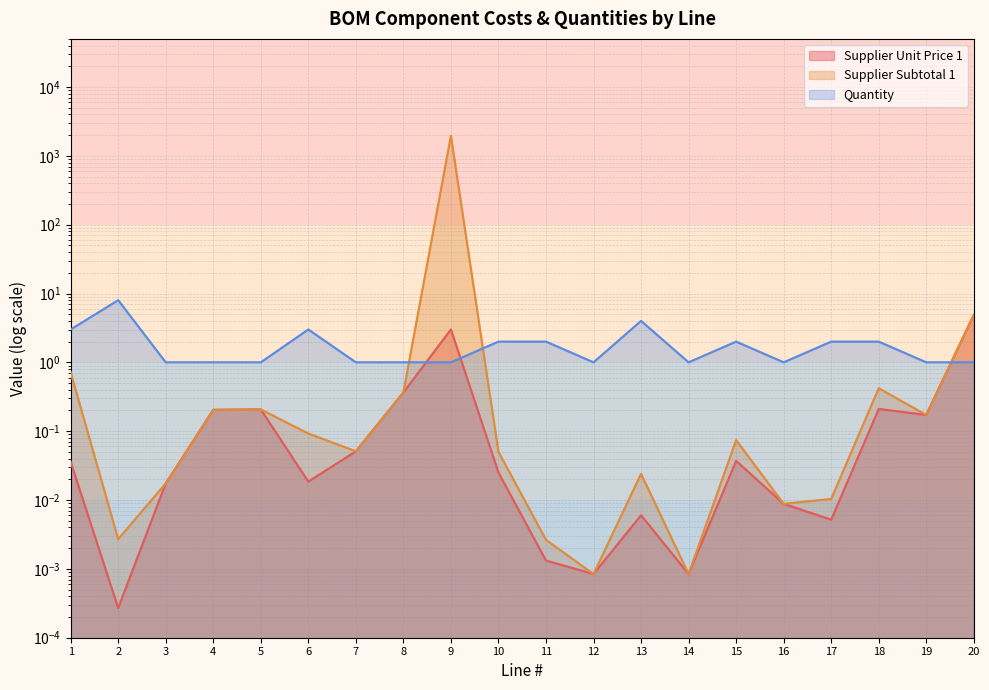

Read the Quantity value at 20.

1.0